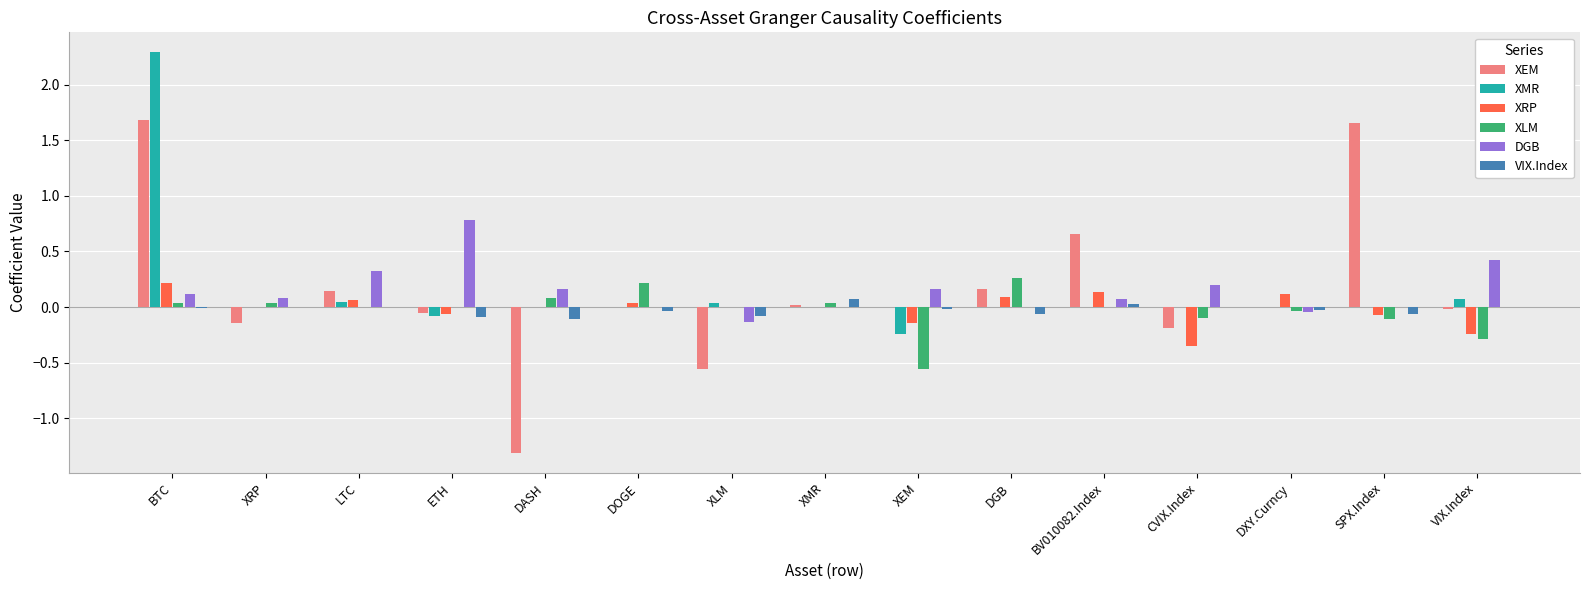

How many groups of bars are there?

15